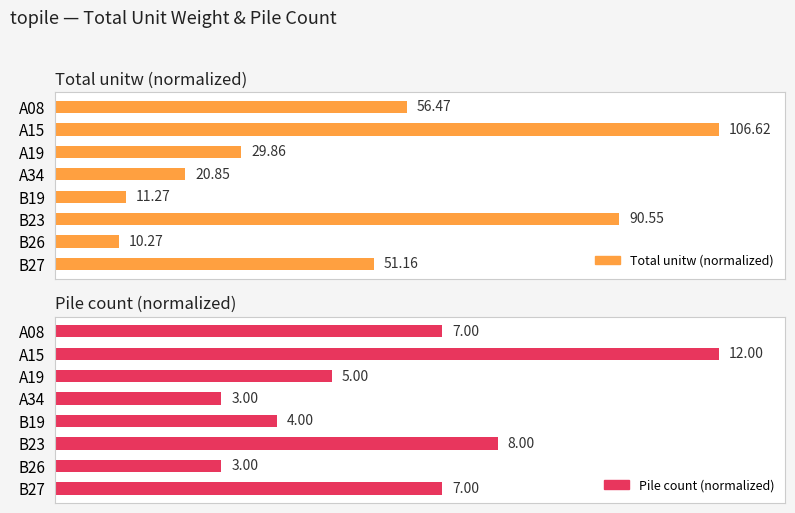

The Total unitw (normalized) series shows 78.2 at B27. True or false?

False